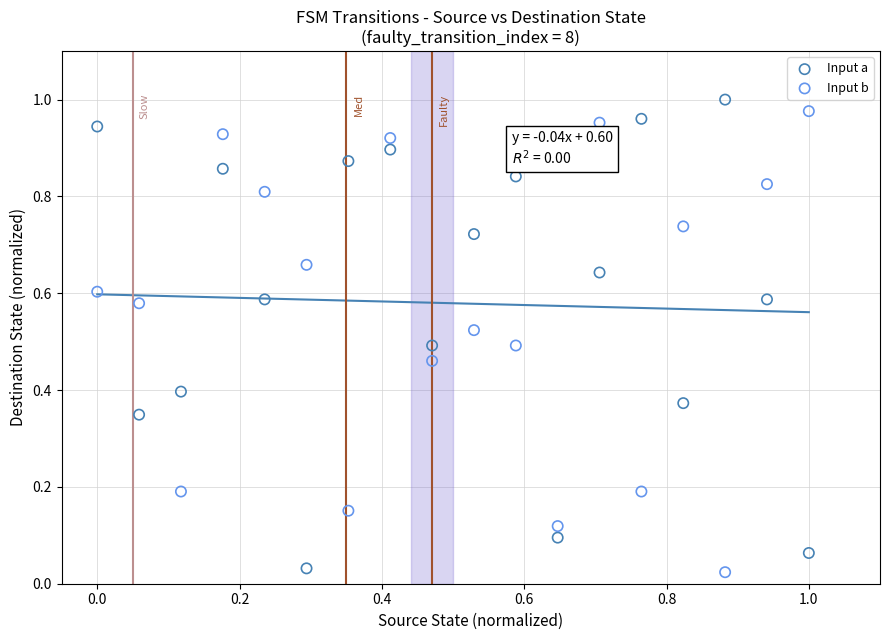

What are all the series names shown in the legend?

Input a, Input b